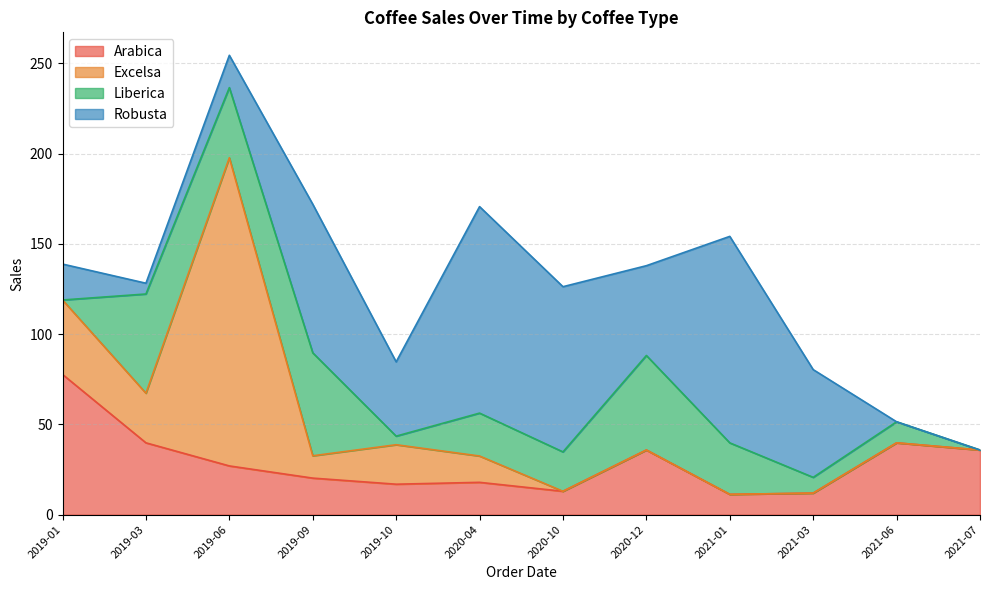

What is the difference between the maximum and second lowest values in the Excelsa series?

170.8